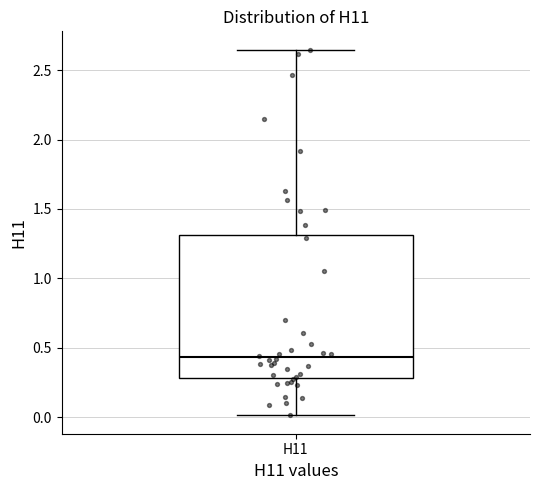

Transcribe this box plot: give where the median line is, the range the box spans, and where the two whiskers end, as read against the y-axis. The values are not printed on the chart, so give them approximately, as read against the axis.

median 0.45, box 0.30 to 1.30, whiskers 0.00 to 2.65